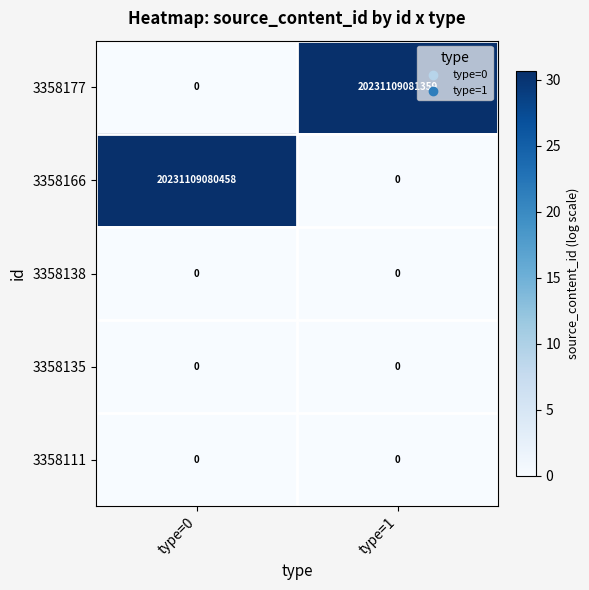

What is the difference between the maximum and minimum values in the 3358177 series?

20231109081359